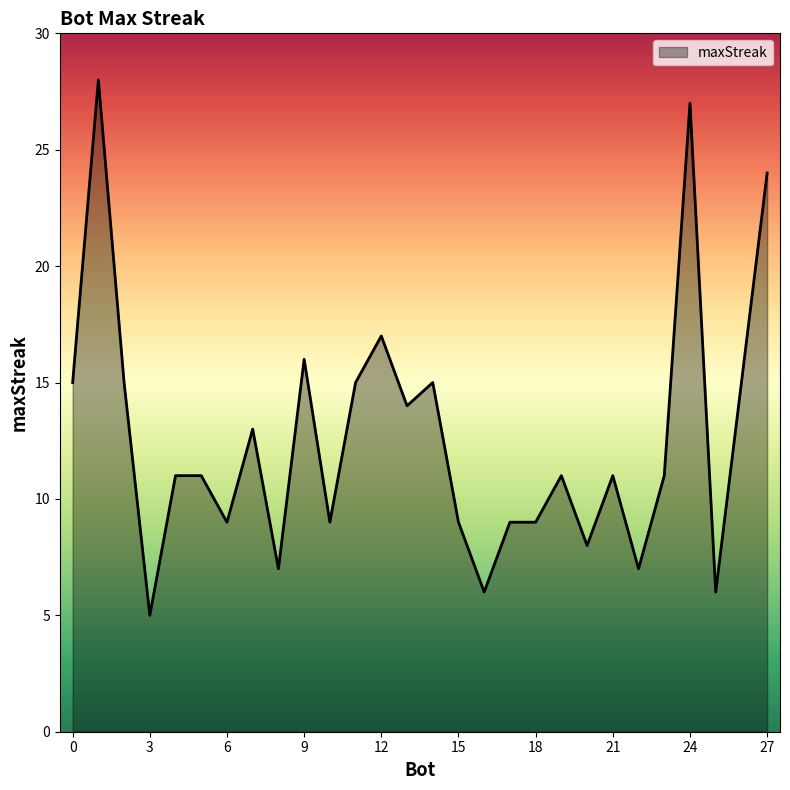

What is the difference between the maximum and minimum values?

23